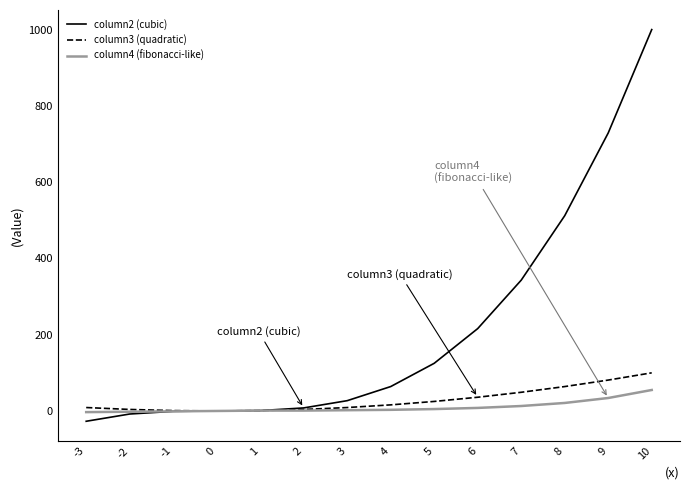

What is the approximate value of column3 (quadratic) at 9, to the nearest 5?

80